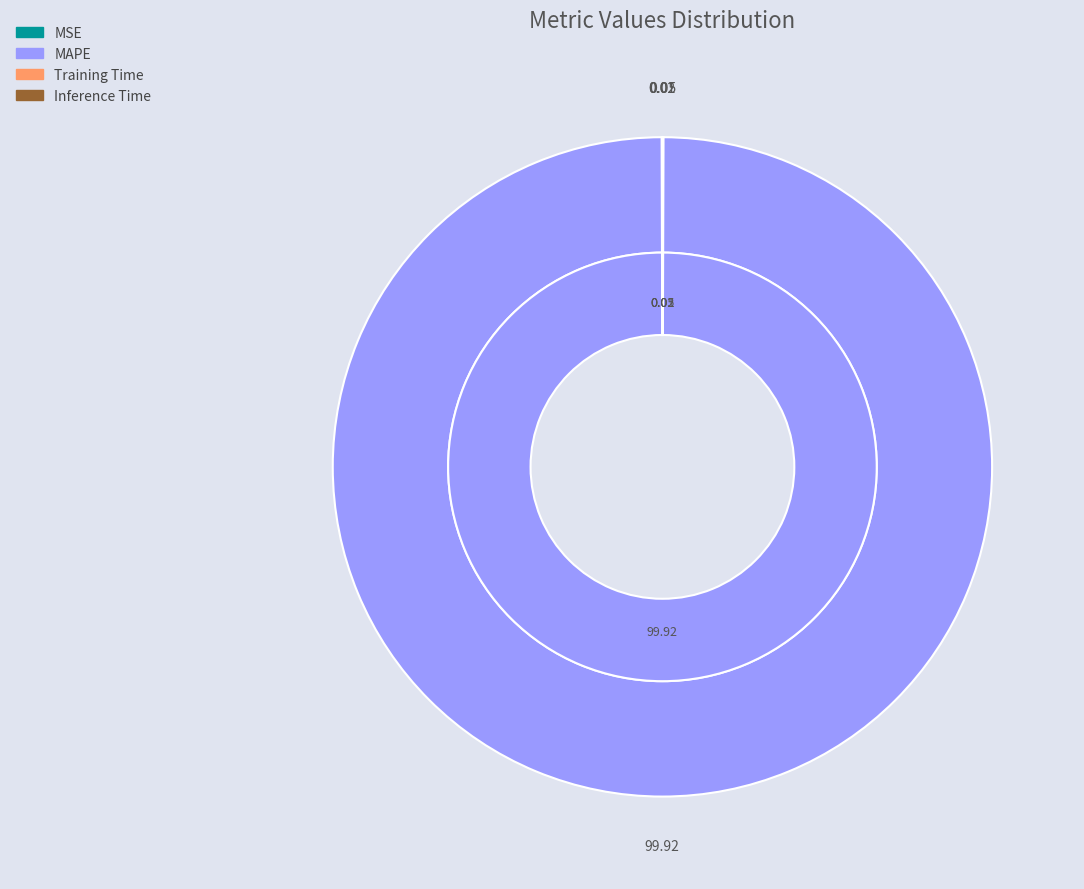

What percentage is NOT represented by Inference Time?

100.0%